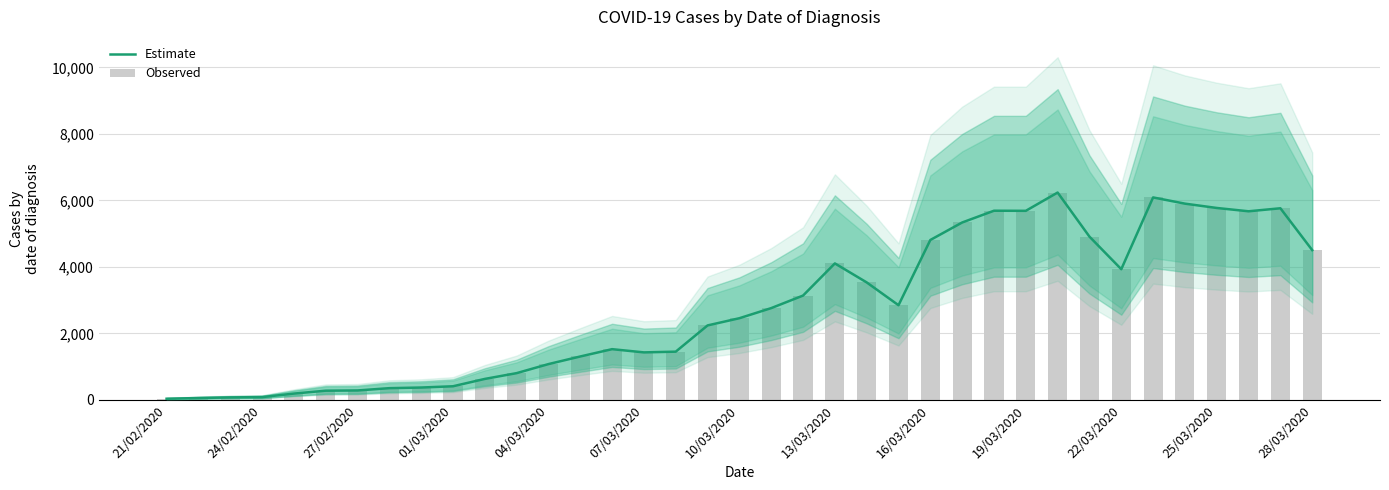

Which category has the lowest value in the Observed series?

21/02/2020